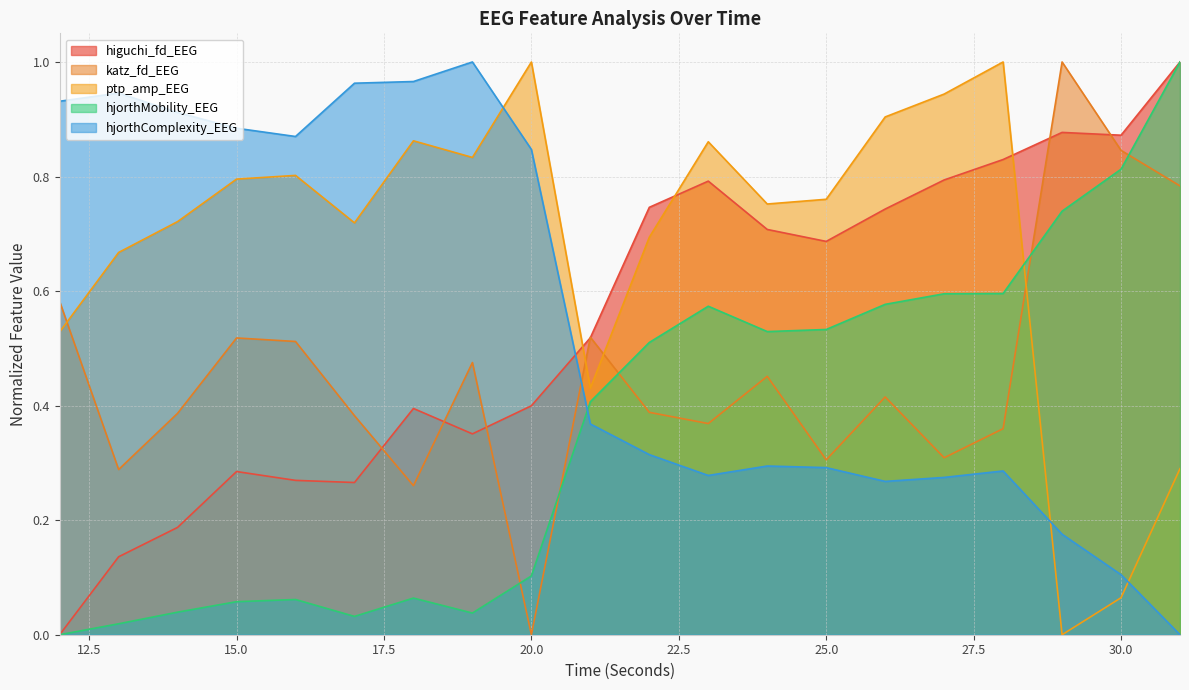

Where is katz_fd_EEG nearest to the value 0?

20.0